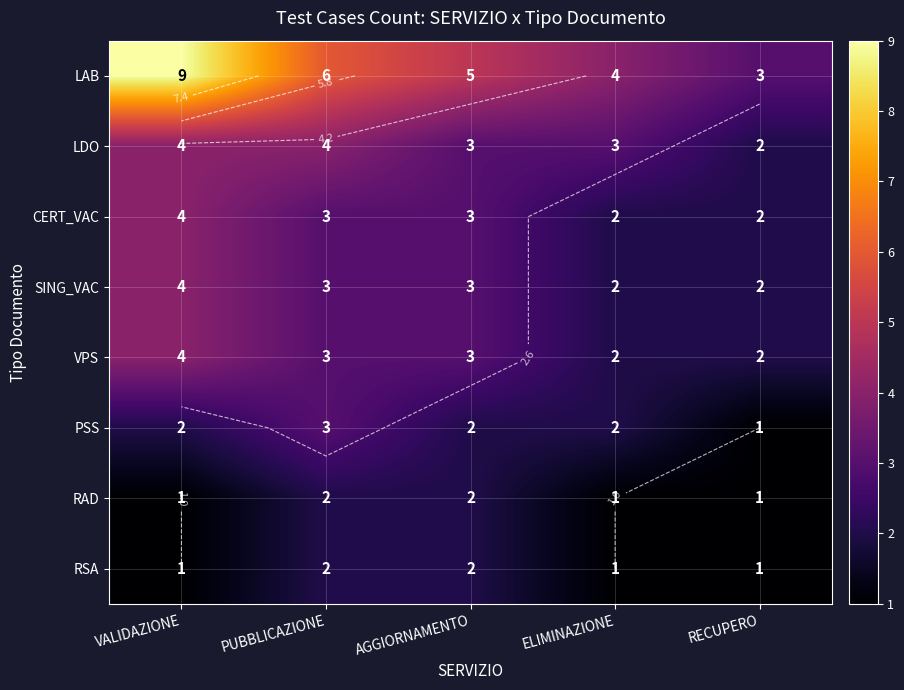

Is it true that LDO equals 3 at ELIMINAZIONE?

True